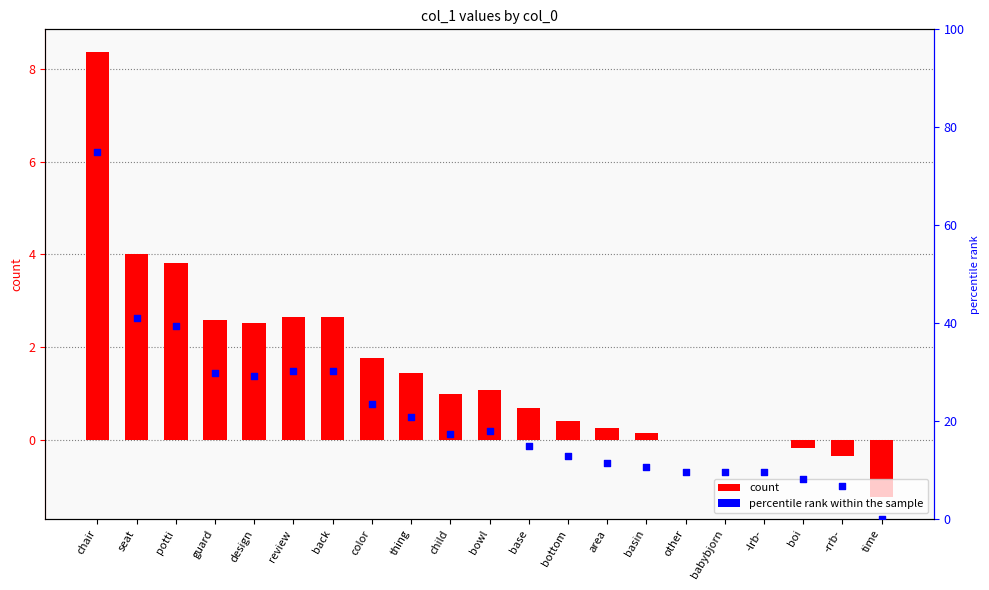

Which series has the largest total across all categories?

percentile rank within the sample